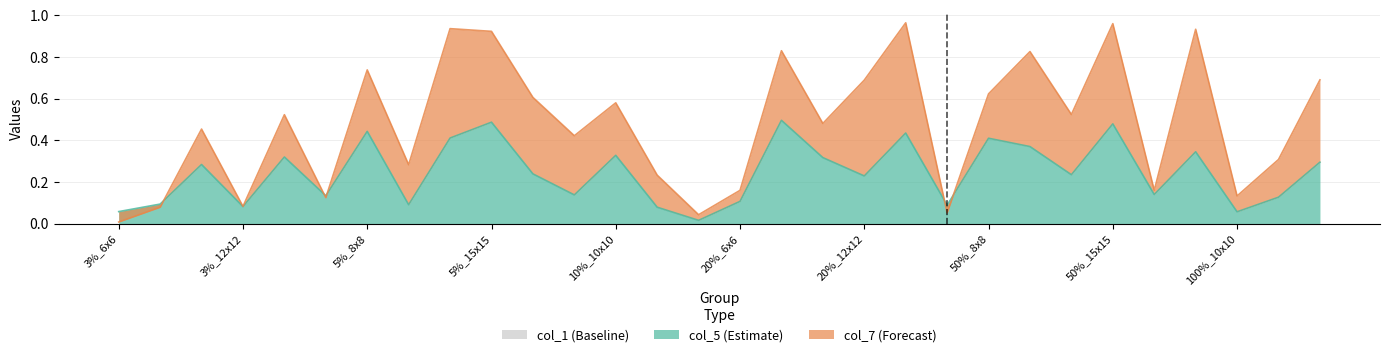

At how many categories does at least one series exceed 0?

30